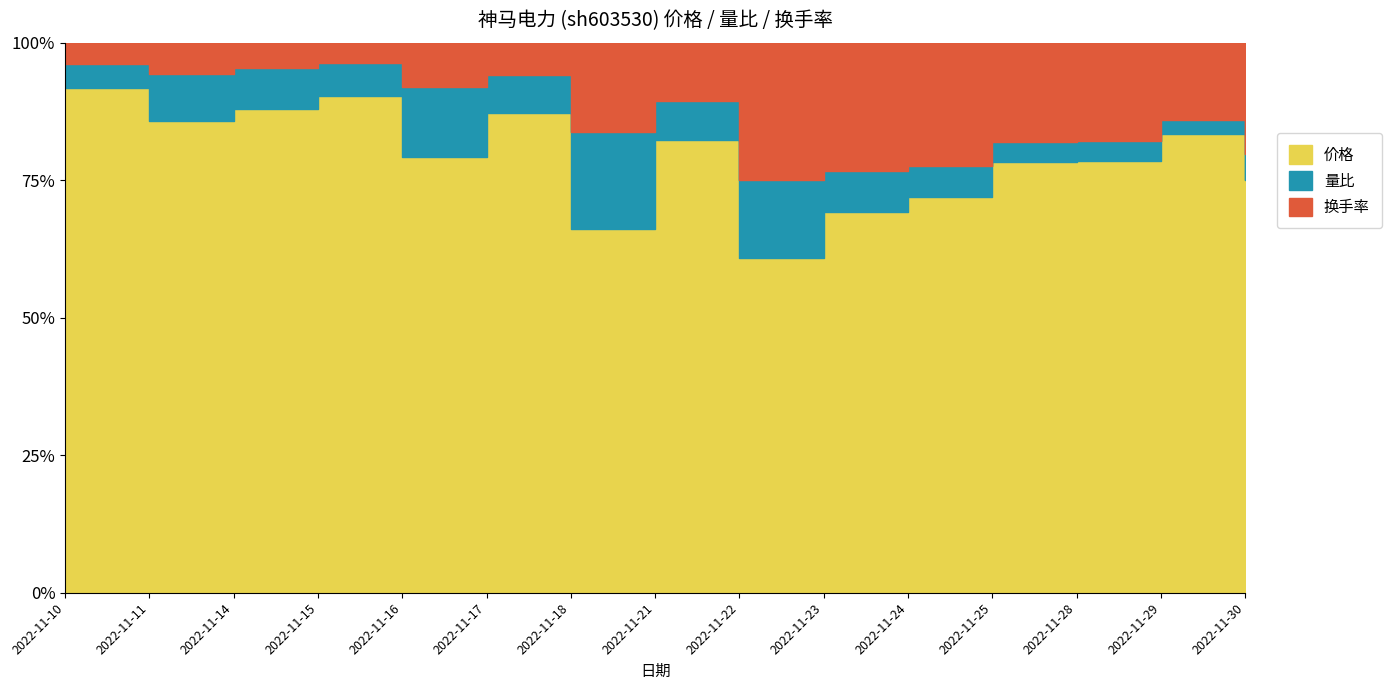

Where does the 量比 series first go above 1?

2022-11-11